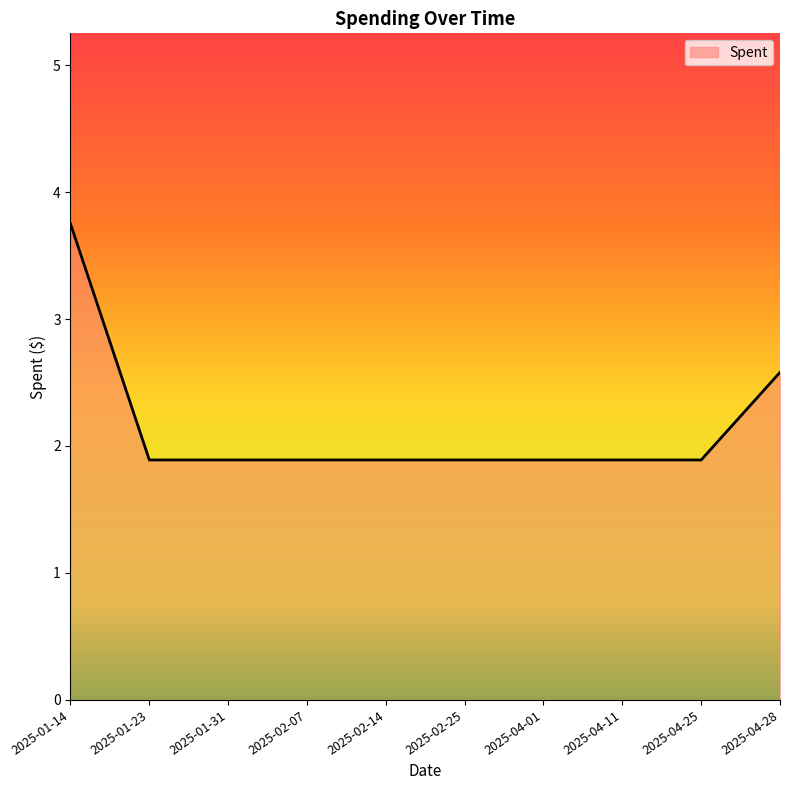

The chart shows a value of 1.9 at 2025-01-23. True or false?

True